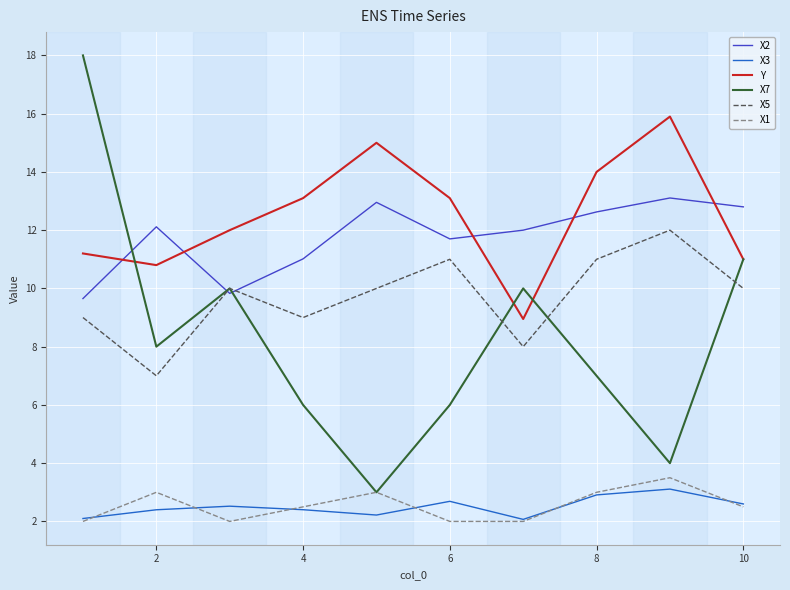

True or false: X5 and Y intersect in this chart.

False